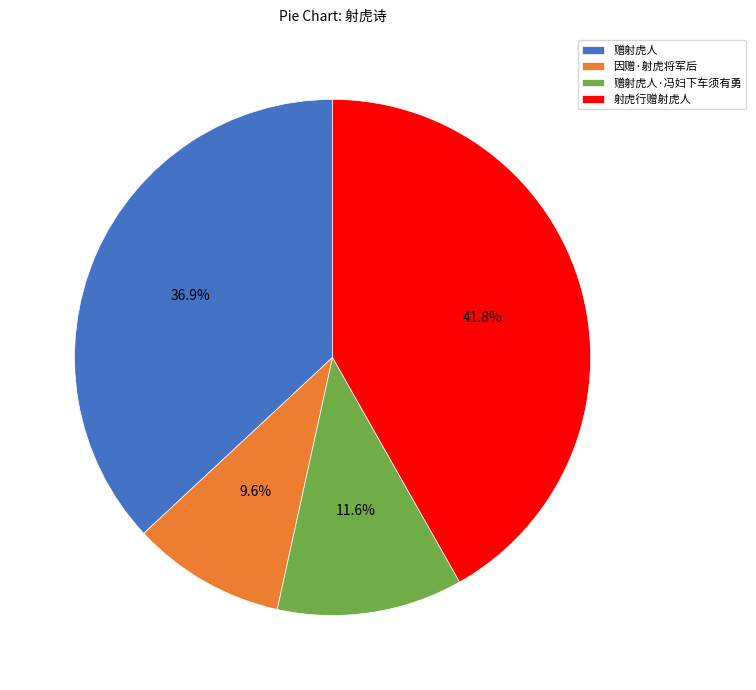

How much of the chart is everything except 射虎行赠射虎人?

58.2%